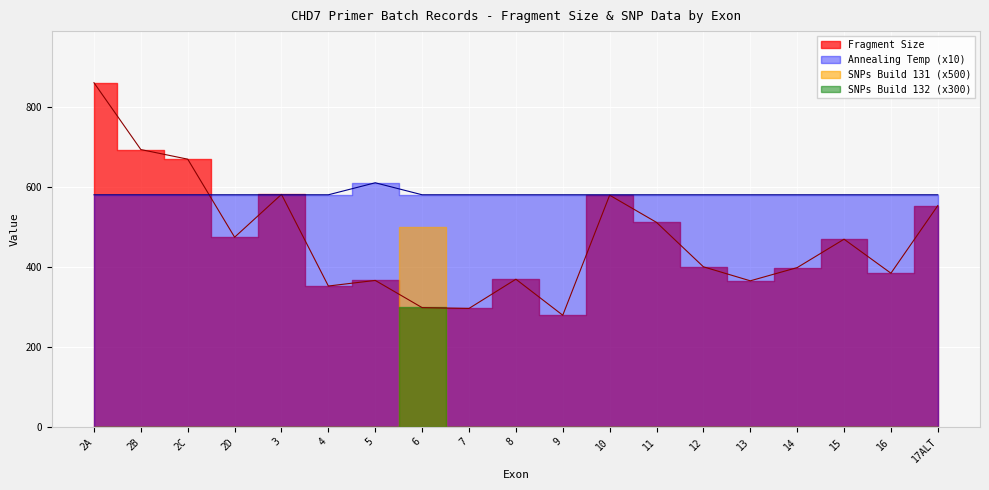

What is the total value across all series at 13?

438